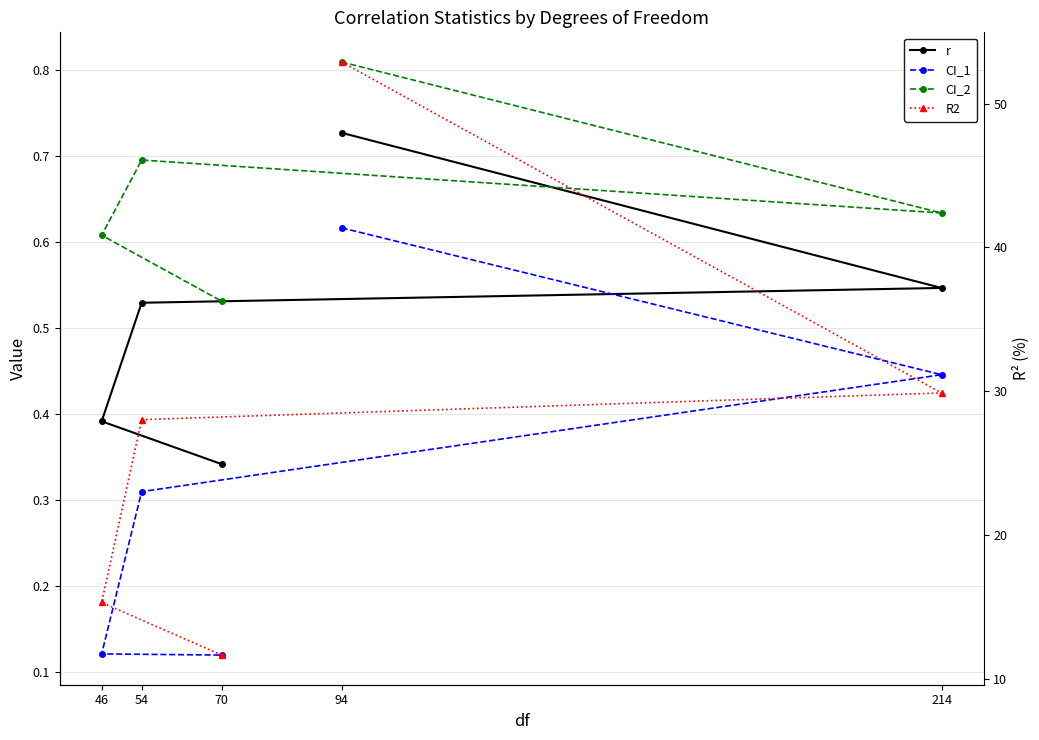

Reading right to left, extract all data points from this chart.

r: 0.3	0.4	0.5	0.5	0.7
CI_1: 0.1	0.1	0.3	0.4	0.6
CI_2: 0.5	0.6	0.7	0.6	0.8
R2: 11.7	15.3	28.0	29.9	52.9